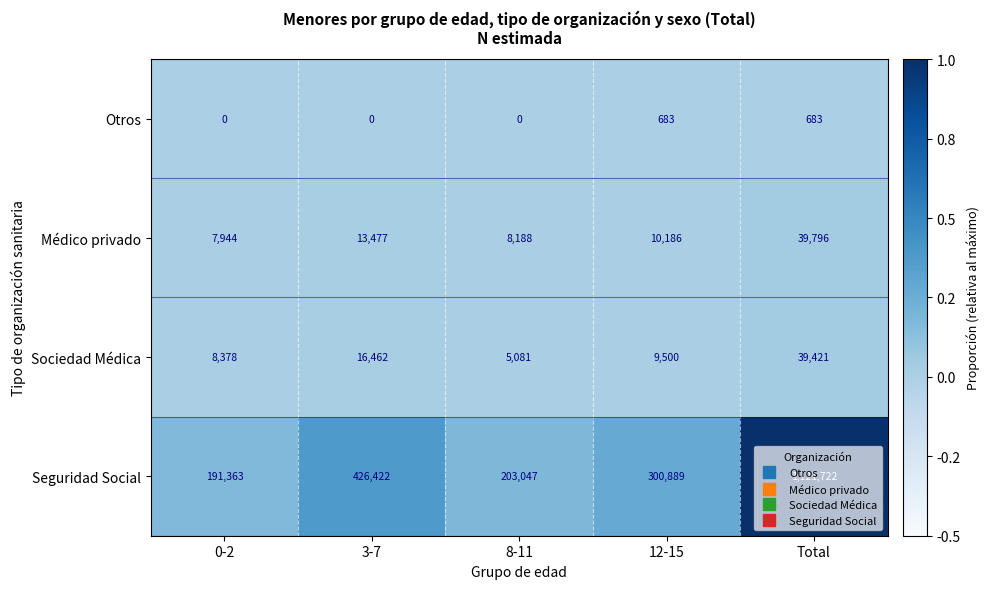

The value of Sociedad Médica at 3-7 is 26687. True or false?

False